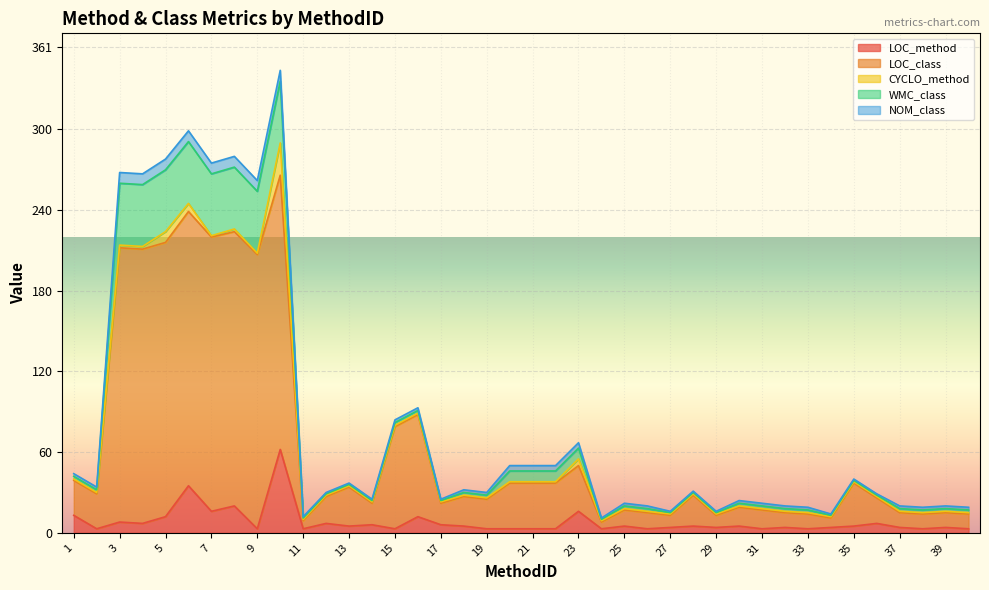

How many data points in LOC_class are above 27?

19